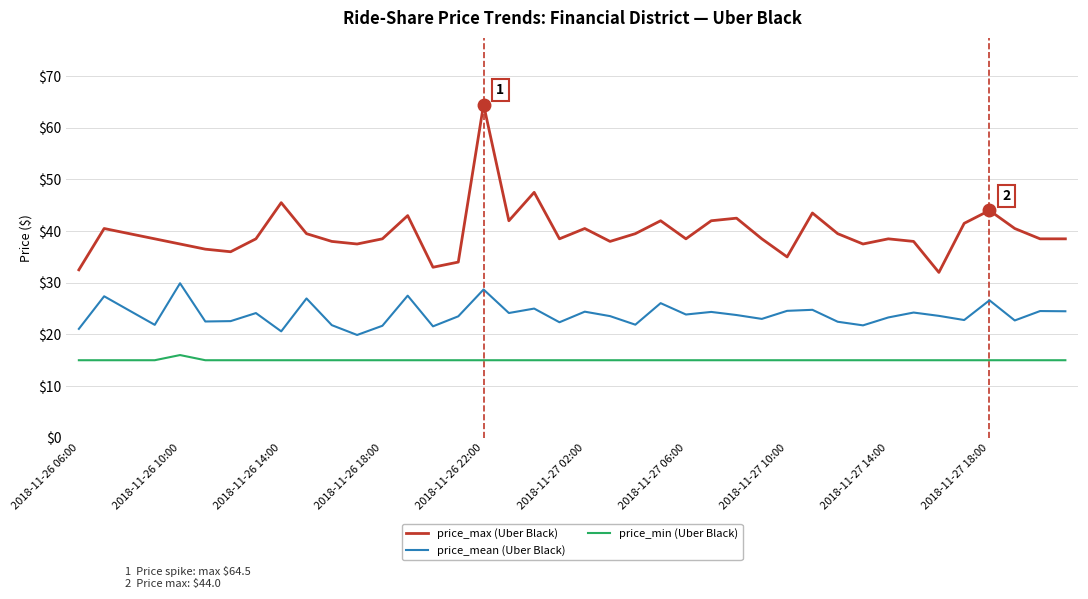

What is the maximum value shown in the chart?

64.5